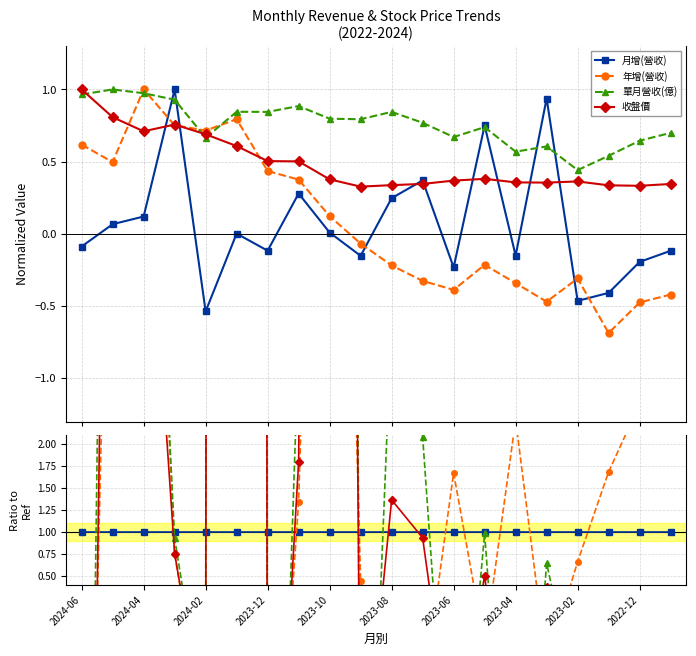

Is it true that 月增(營收) equals 1.6 at 15?

False